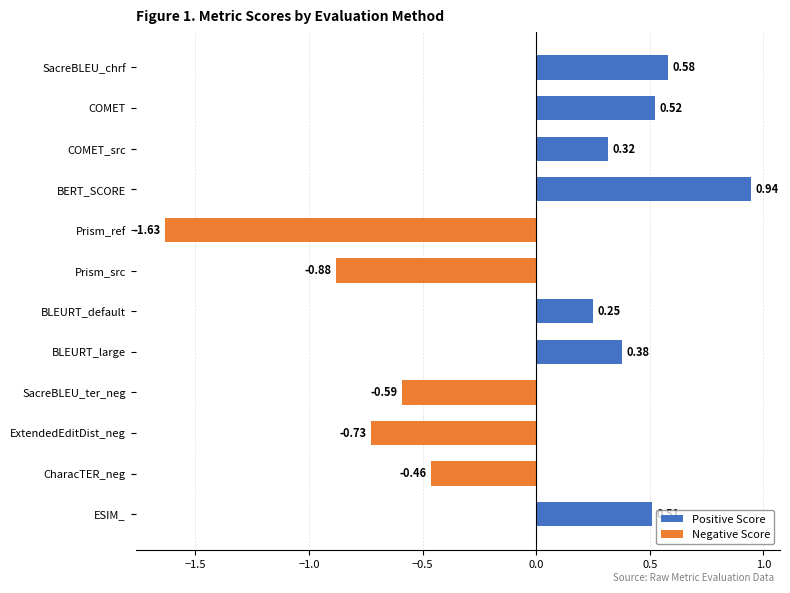

What is the label of the 7th bar from the bottom?

Prism_src